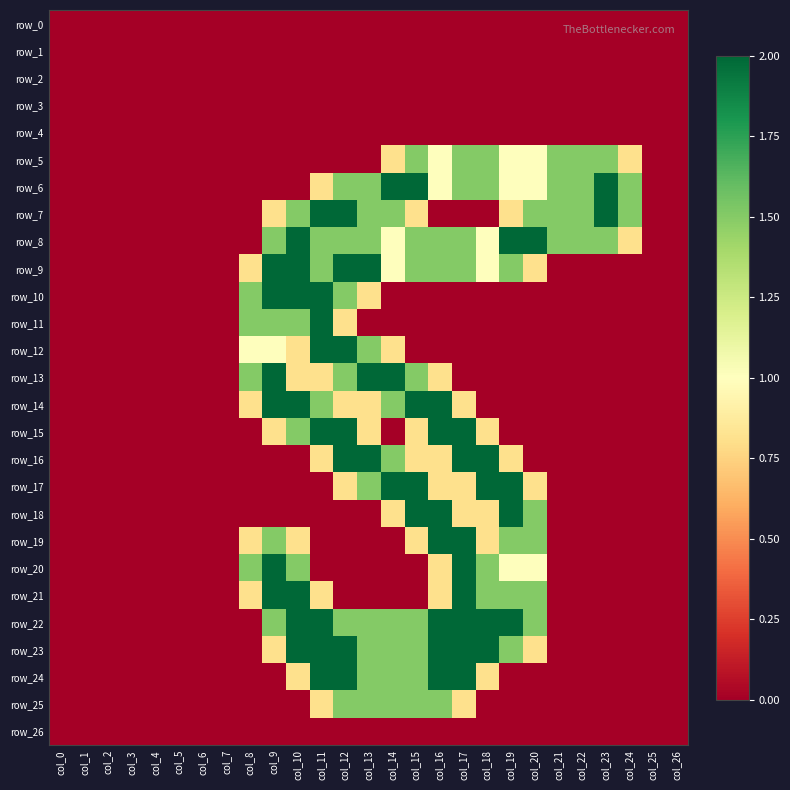

Rank the series by their maximum value, from highest to lowest.

row_6, row_7, row_8, row_9, row_10, row_11, row_12, row_13, row_14, row_15, row_16, row_17, row_18, row_19, row_20, row_21, row_22, row_23, row_24, row_5, row_25, row_0, row_1, row_2, row_3, row_4, row_26